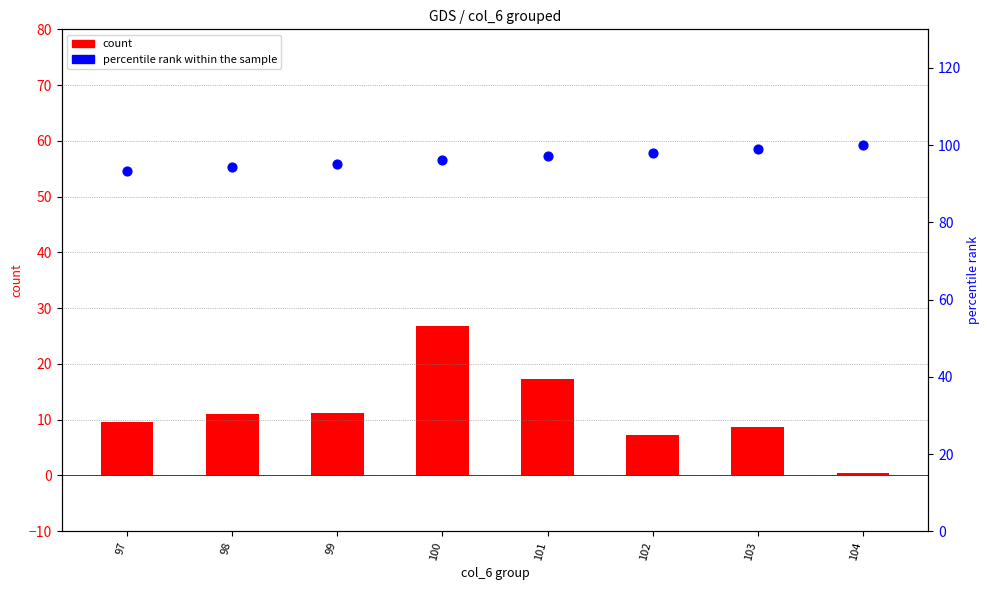

What is the total value across all series at 101?

114.4